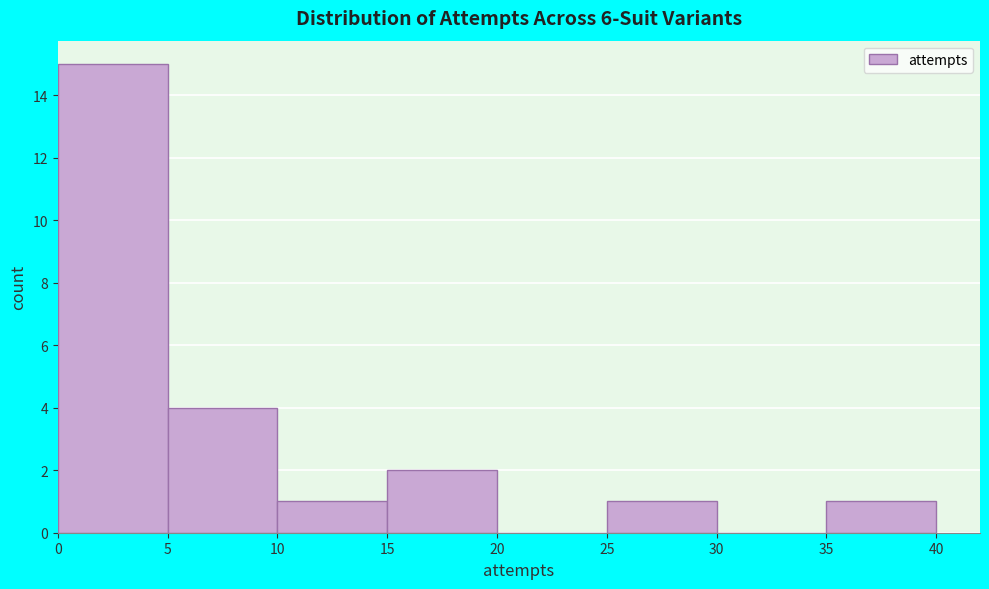

Reading left to right, transcribe this chart: for each bar, give the range it covers on the x-axis and its height. The values are not printed on the chart, so give them approximately, as read against the axis.

0 to 5: 15
5 to 10: 4
10 to 15: 1
15 to 20: 2
20 to 25: 0
25 to 30: 1
30 to 35: 0
35 to 40: 1